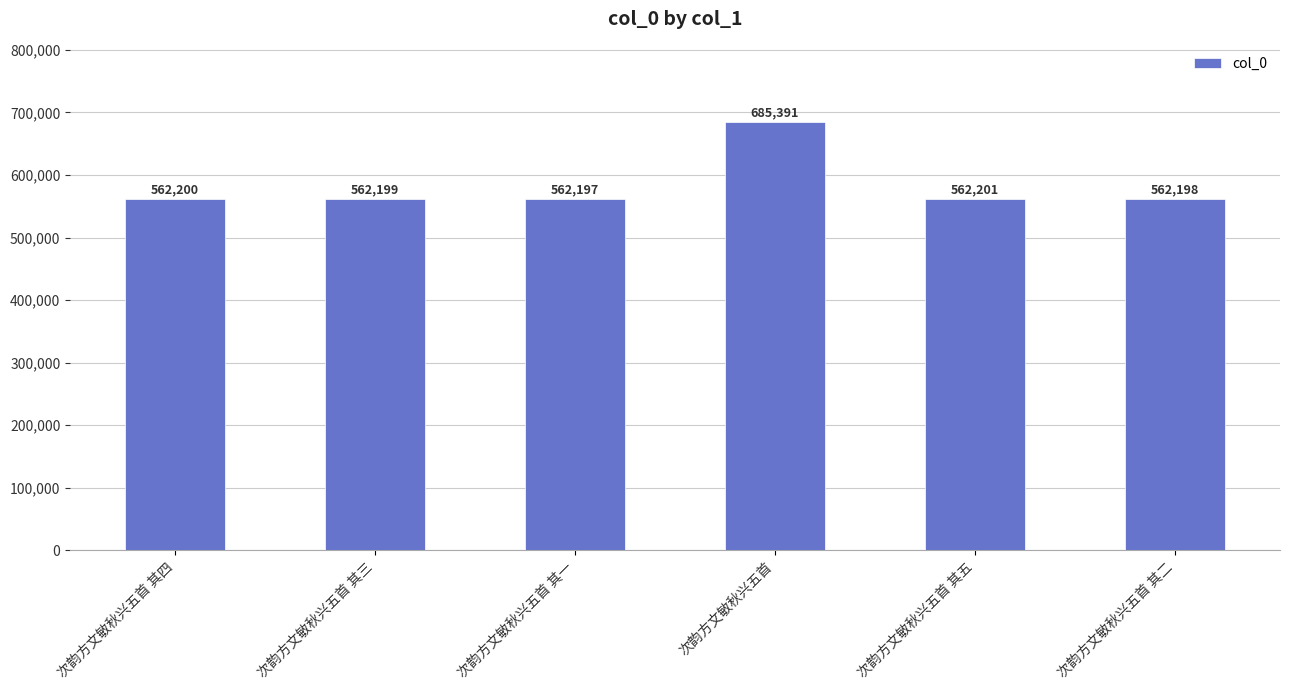

What is the ratio of the value at 次韵方文敏秋兴五首 其三 to the value at 次韵方文敏秋兴五首 其二?

1.0